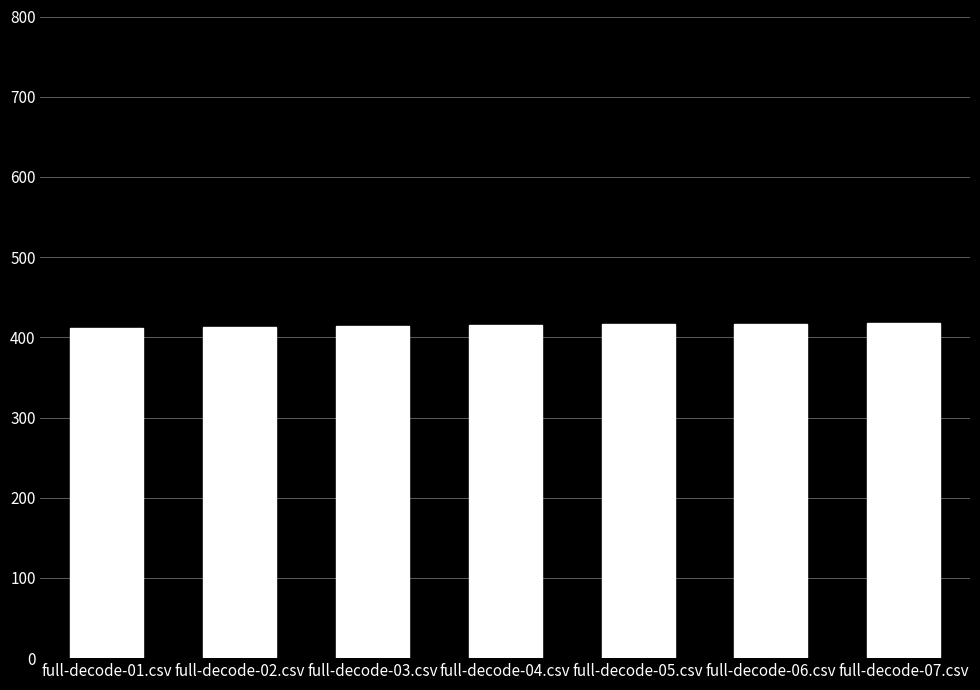

How many data points does each series have?

7